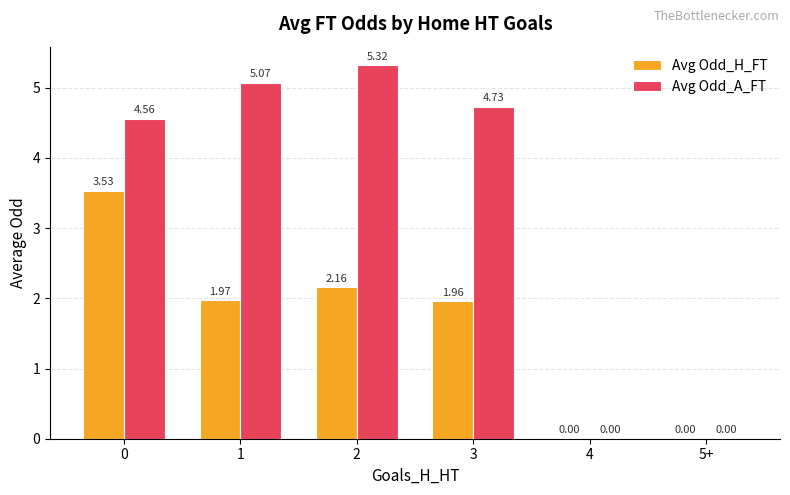

Which series has the largest total across all categories?

Avg Odd_A_FT